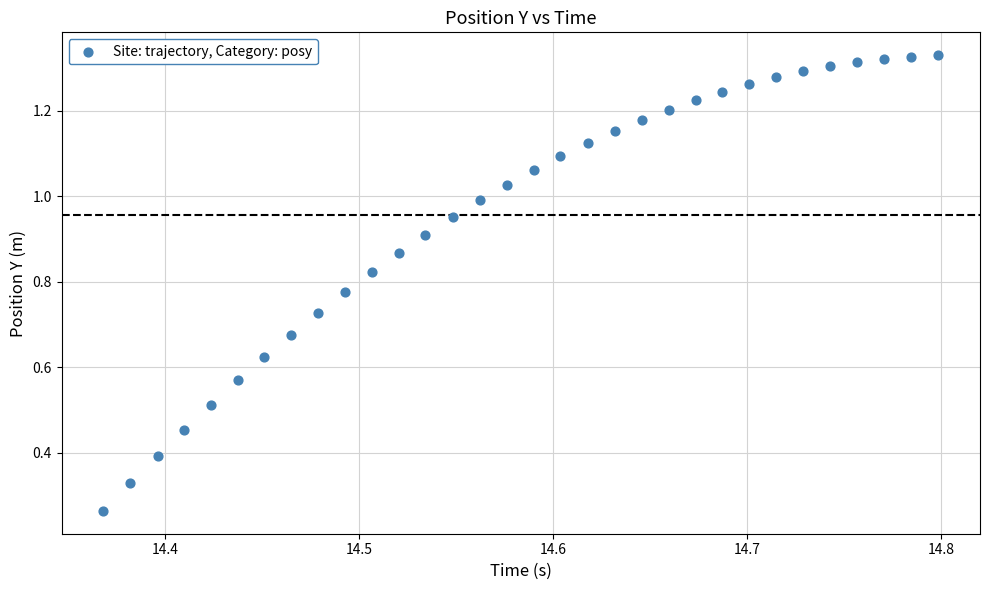

What is the range of X values (max minus min)?

0.4